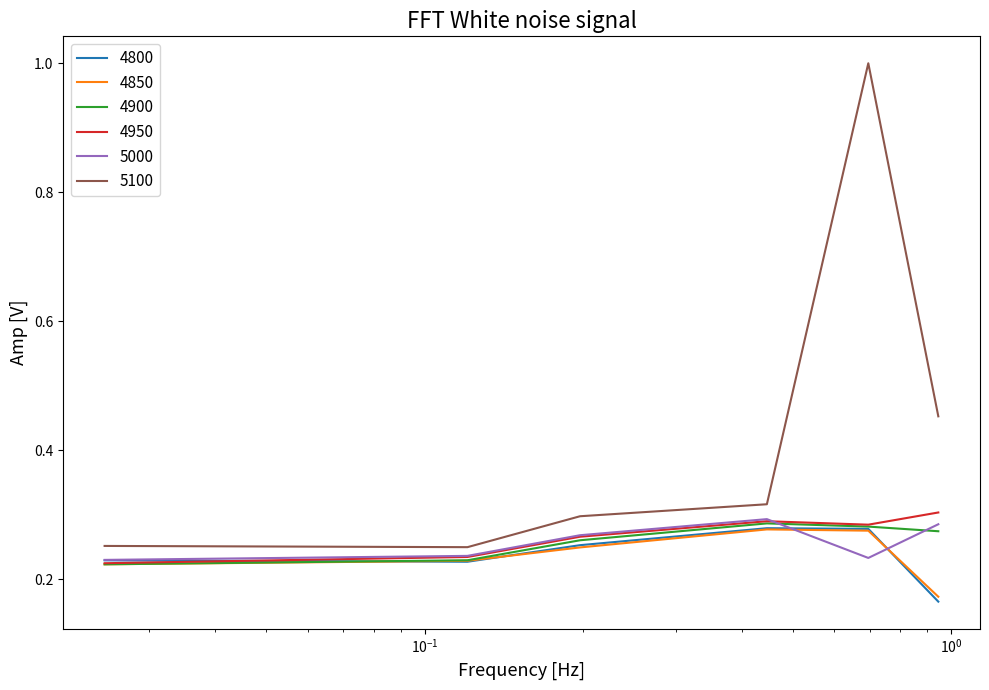

Which series has the widest spread of values?

5100